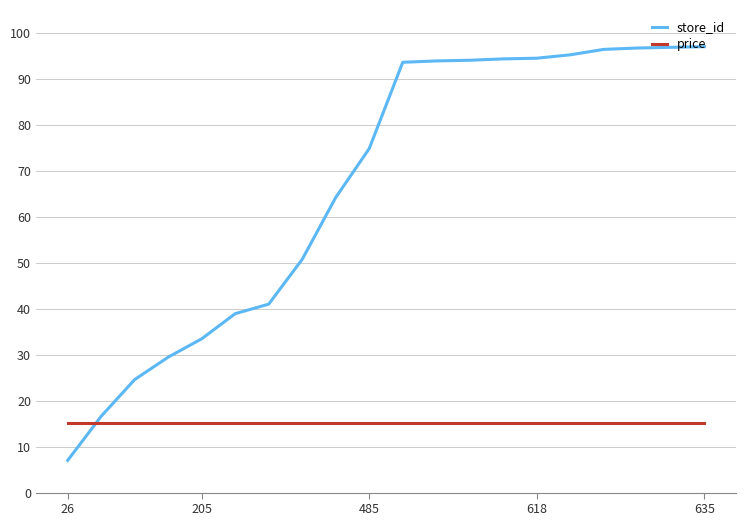

What is the difference between the maximum and minimum values in the store_id series?

90.0